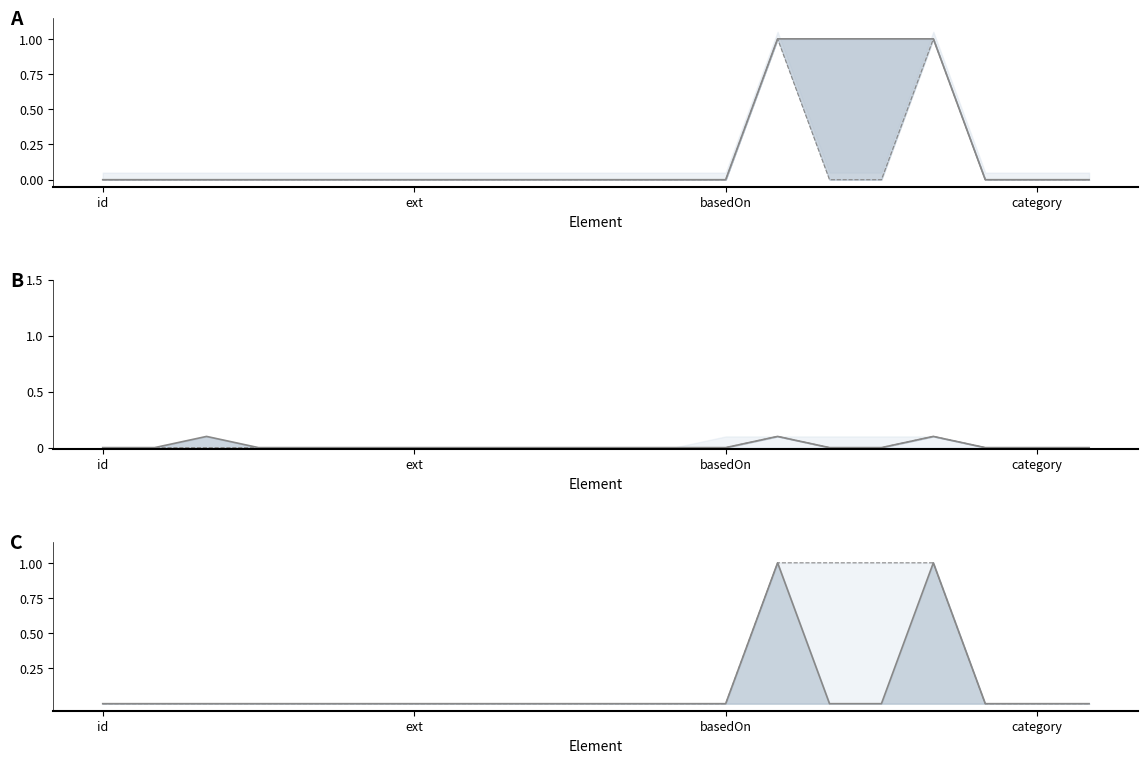

Where is Base Min nearest to the value 0?

id